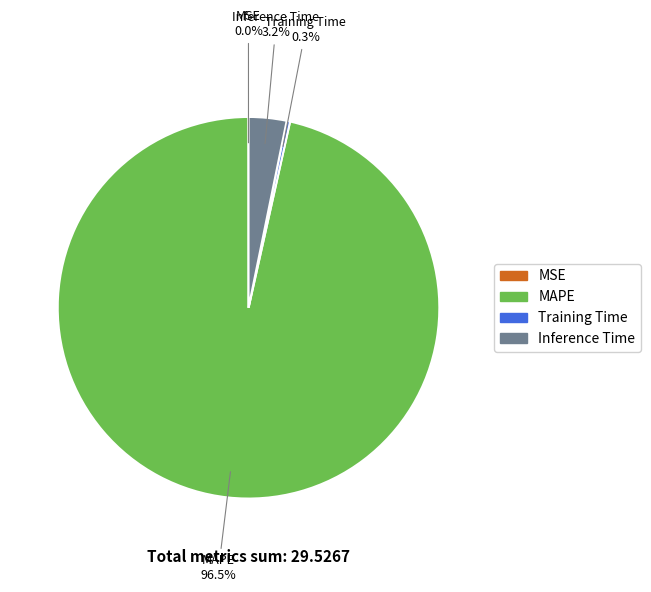

What is the majority slice?

MAPE